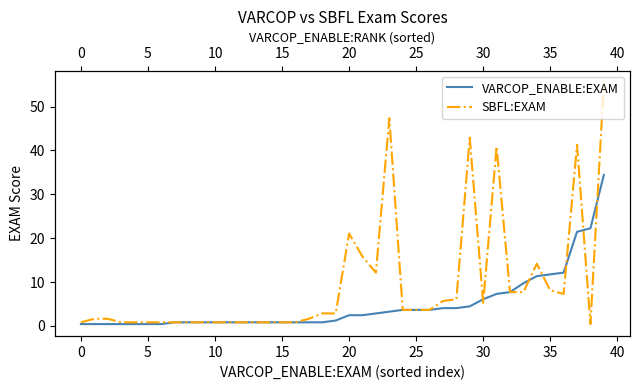

True or false: SBFL:EXAM has a value of 21.1 at 20.

True